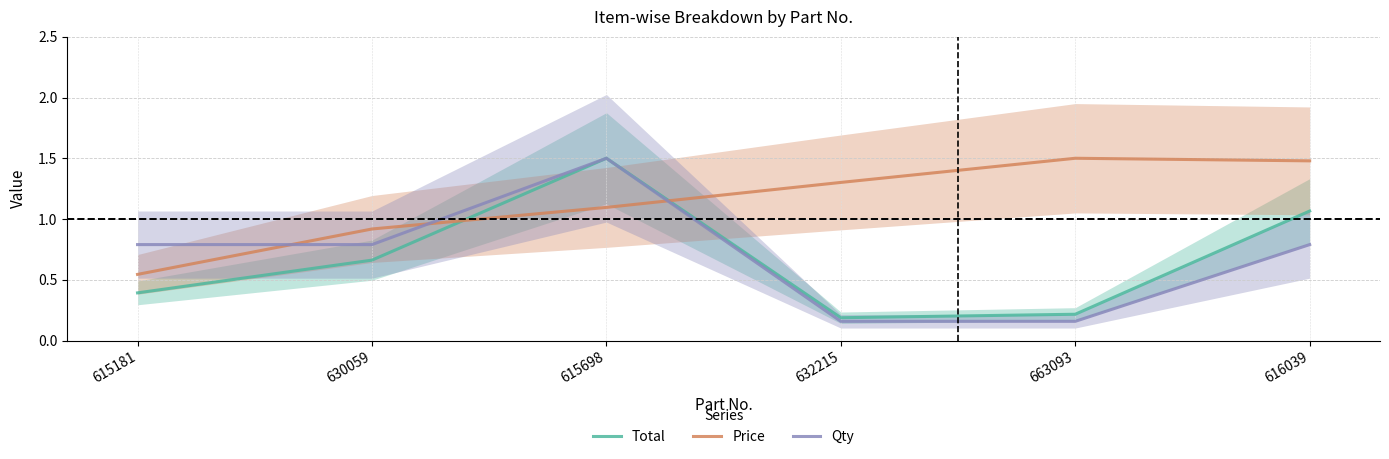

What is the label of the 5th point from the right?

630059